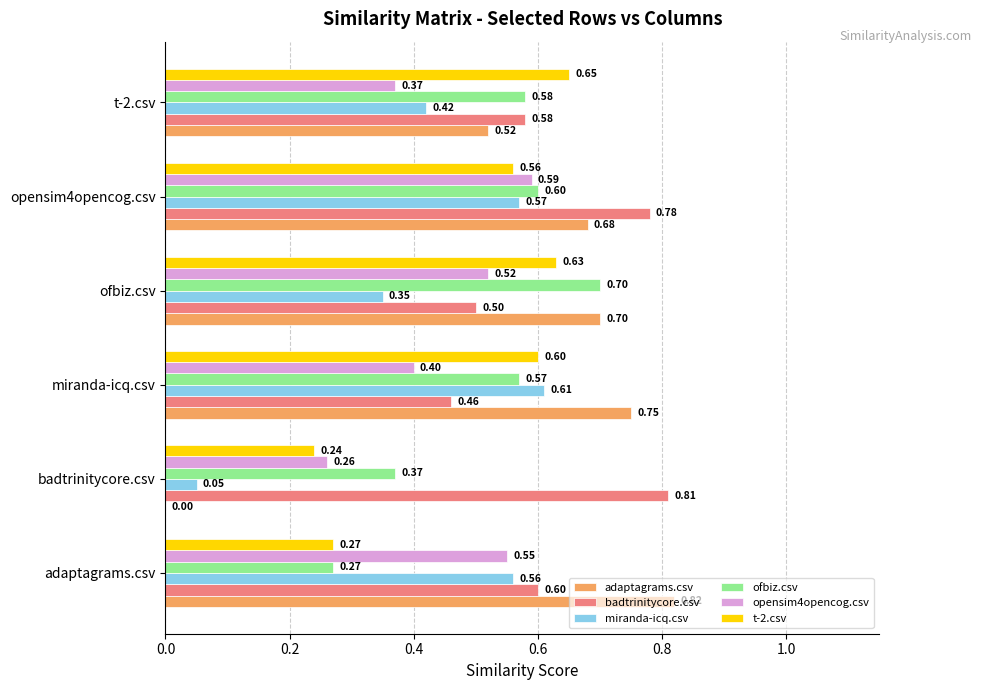

Which series changed the most between miranda-icq.csv and opensim4opencog.csv?

badtrinitycore.csv